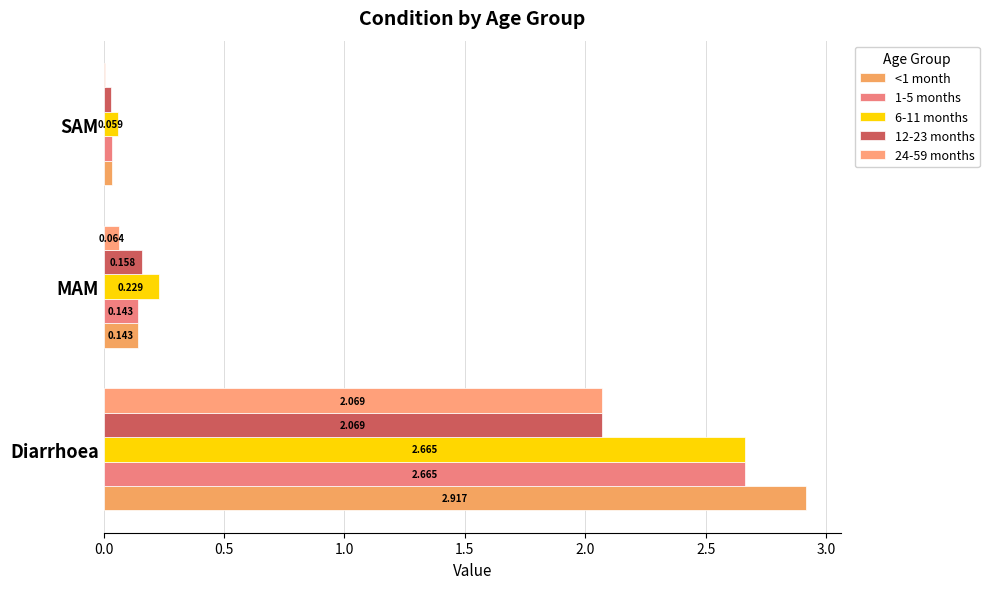

Reading right to left, list all the values displayed in this chart.

<1 month: 0.0	0.1	2.9
1-5 months: 0.0	0.1	2.7
6-11 months: 0.1	0.2	2.7
12-23 months: 0.0	0.2	2.1
24-59 months: 0.0	0.1	2.1